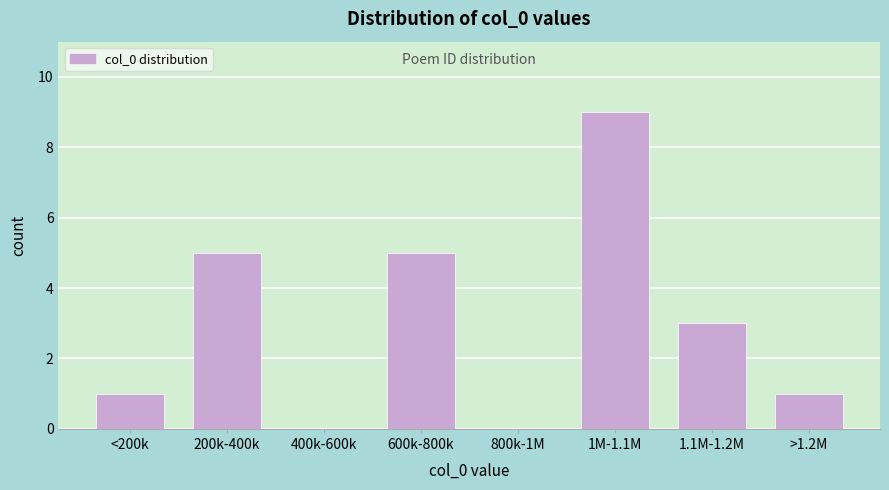

Reading left to right, list all the values displayed in this chart.

<200k=1	200k-400k=5	400k-600k=0	600k-800k=5	800k-1M=0	1M-1.1M=9	1.1M-1.2M=3	>1.2M=1